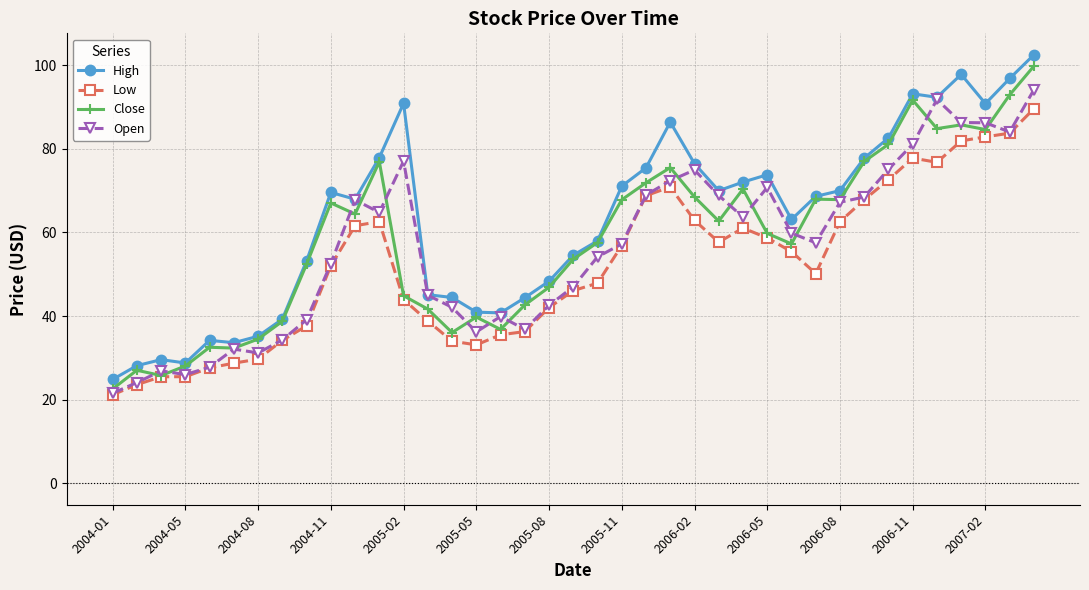

How many data points does each series have?

39